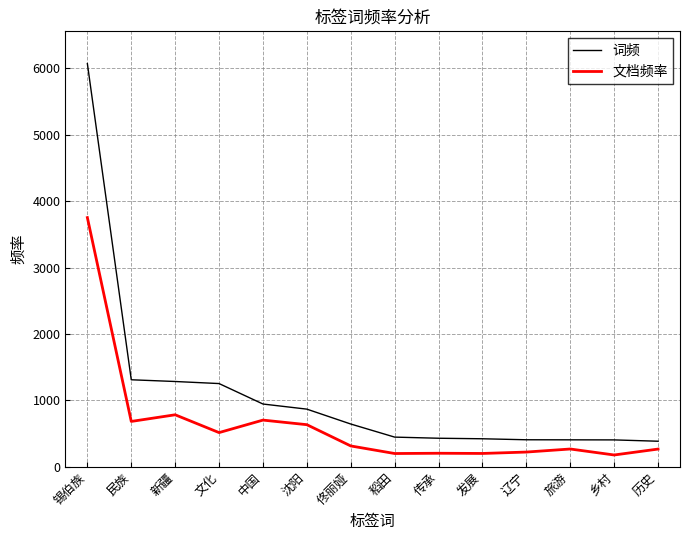

What is the average value of the 文档频率 series?

638